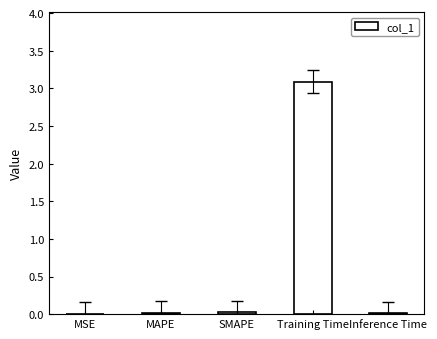

What is the change in value from MAPE to Training Time?

+3.1